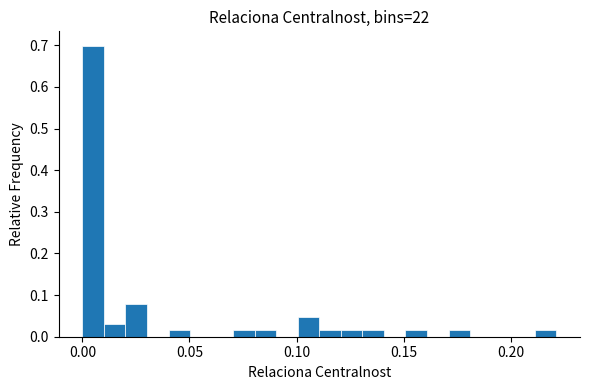

Around what value on the x-axis is the tallest bar? Give the approximate position of its centre, as read against the axis.

0.005